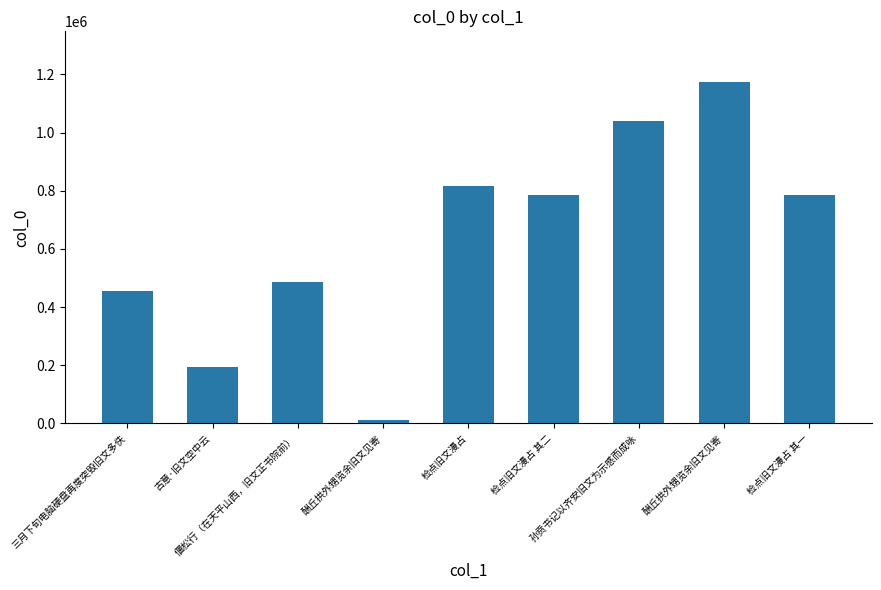

How many bars are there in total?

9